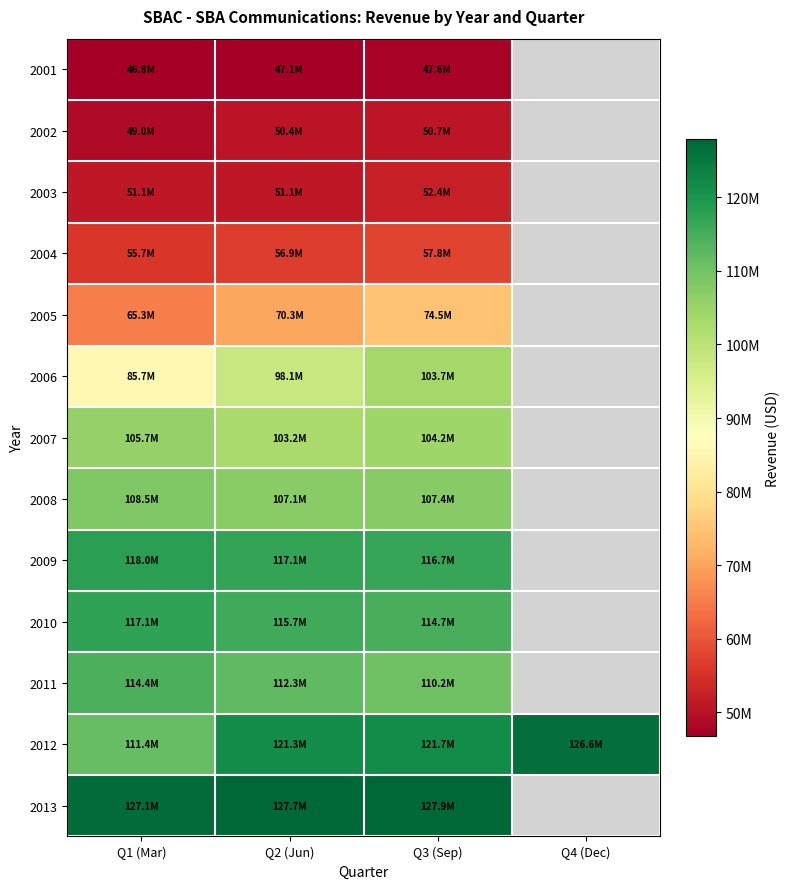

How many data points does each series have?

4